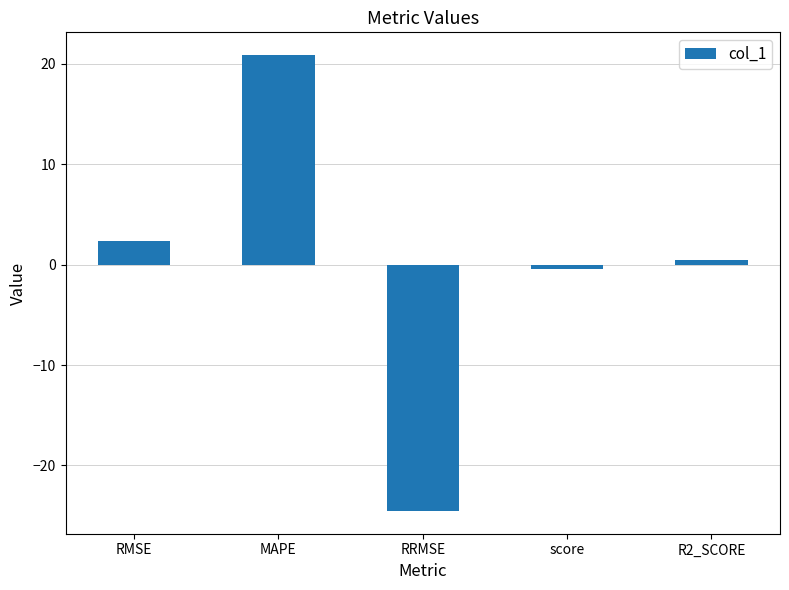

What is the value of the 4th bar from the left?

-0.4